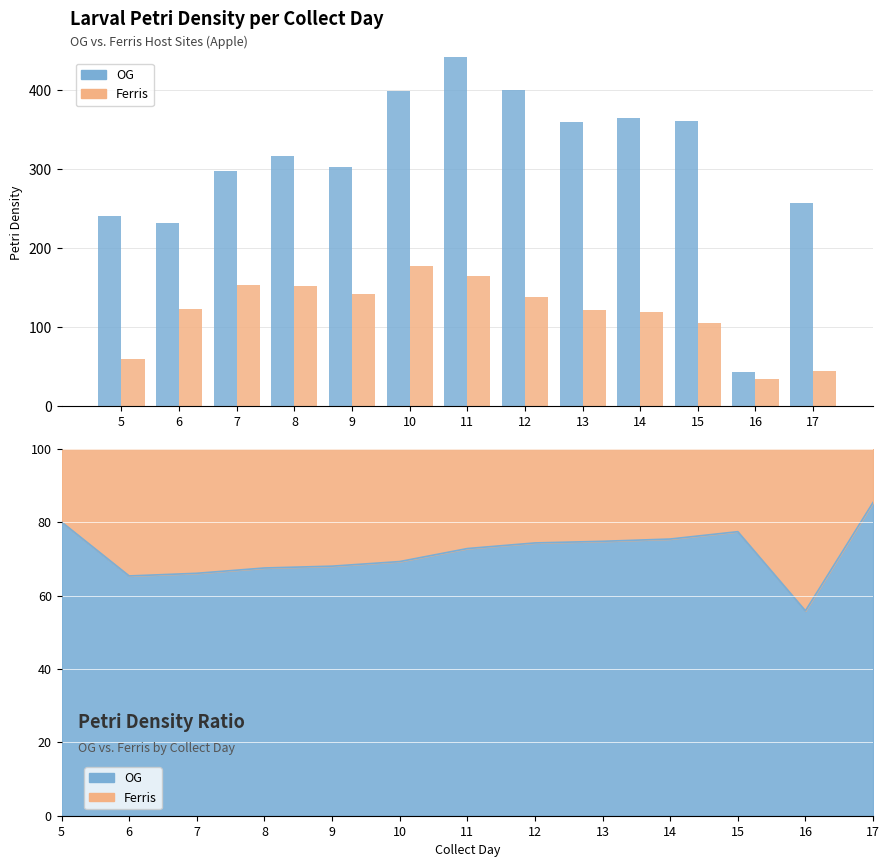

Which series has the widest spread of values?

OG